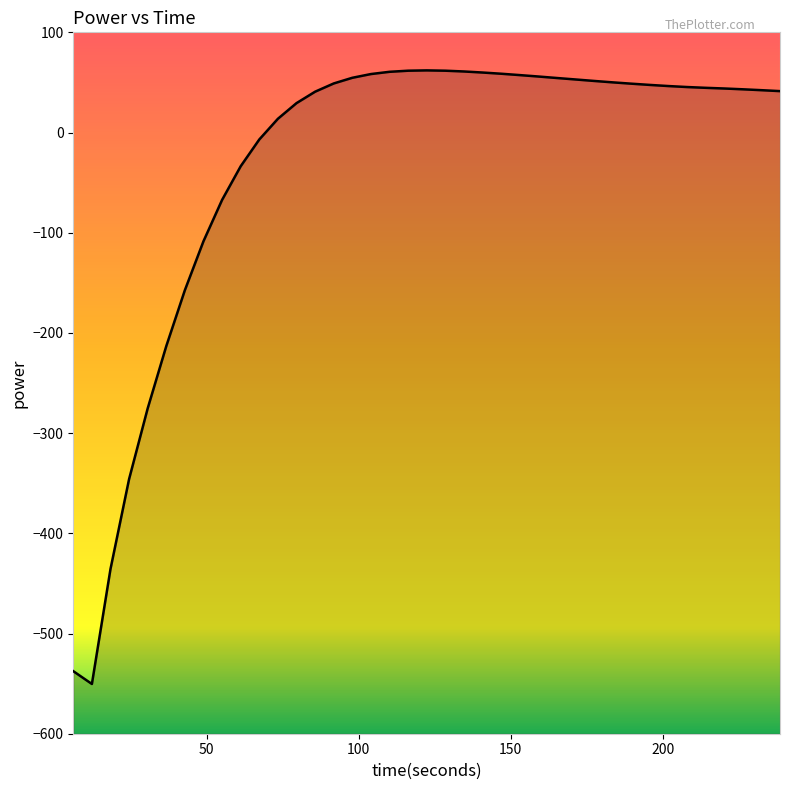

How many data points does each series have?

39